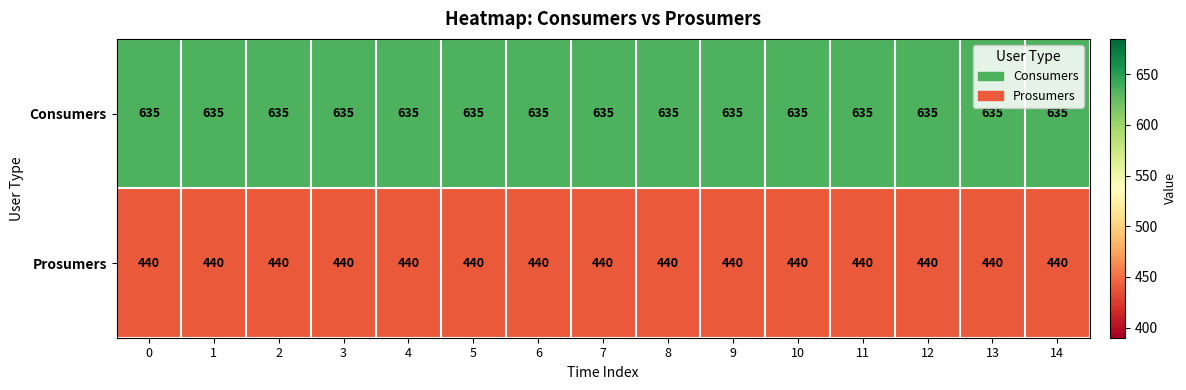

List the series in order of their overall mean, highest first.

Consumers, Prosumers